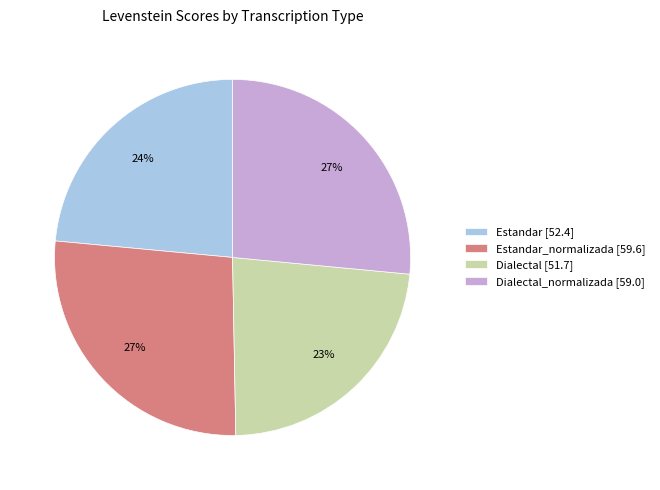

To the nearest percent, what percentage of the pie is Estandar [52.4]?

24%